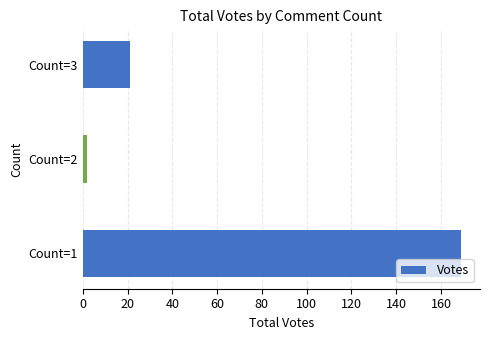

Is it true that the value at Count=1 is 169?

True